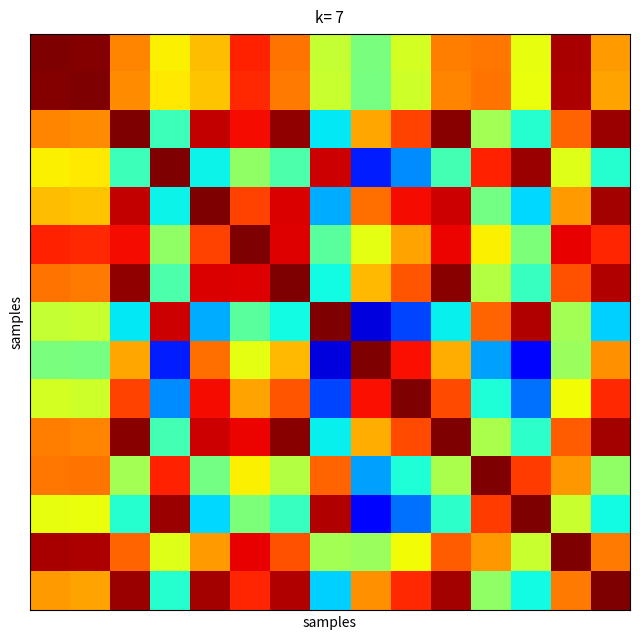

How many data points does each series have?

15